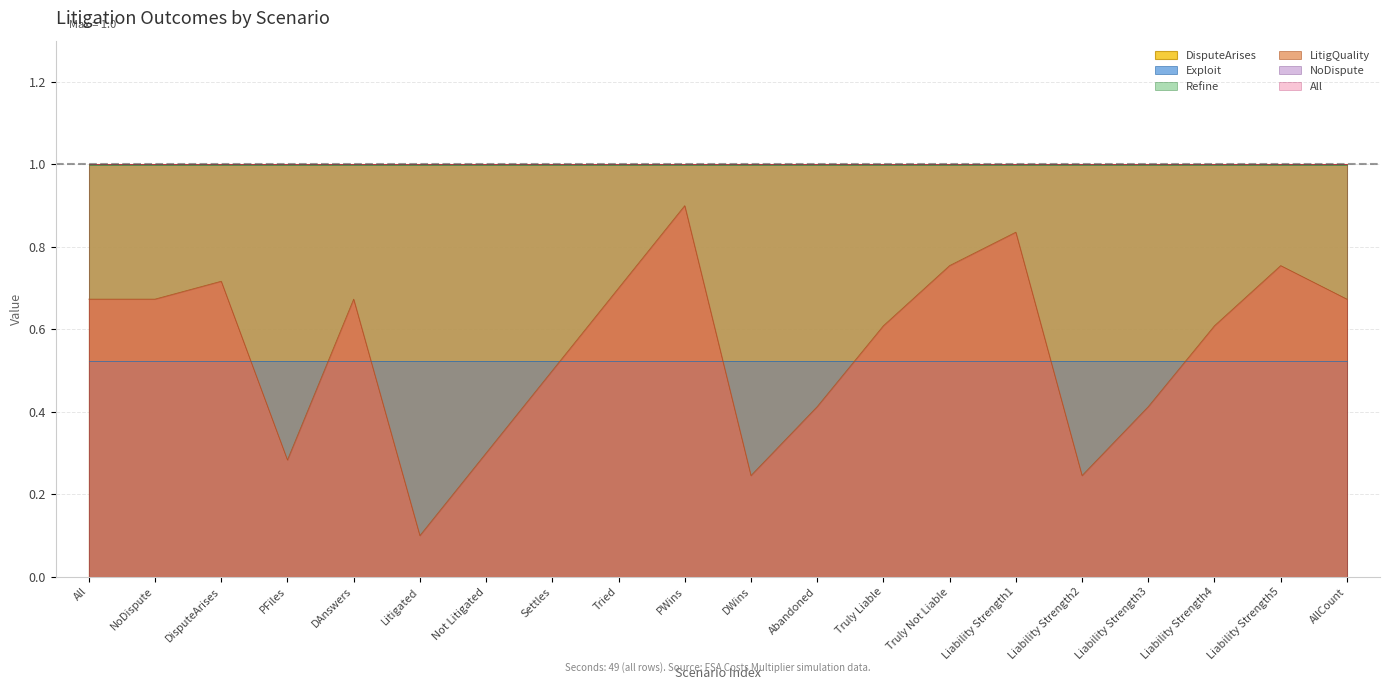

What are all the series names shown in the legend?

DisputeArises, All, Exploit, Refine, LitigQuality, NoDispute